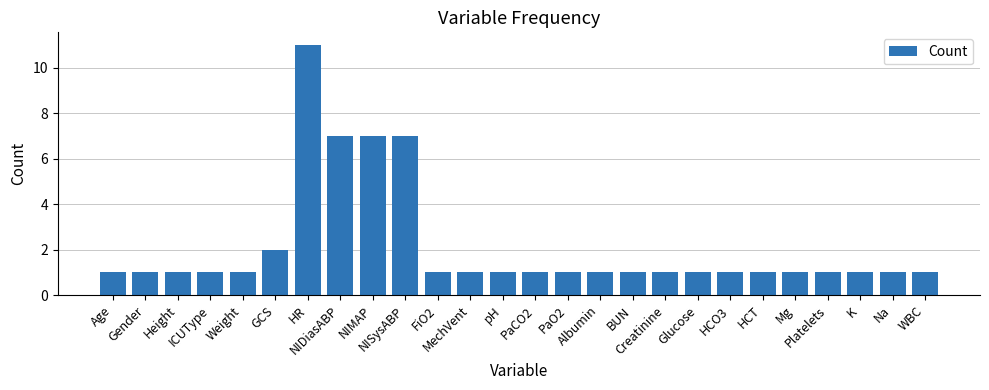

Reading left to right, extract all data points from this chart.

Age=1	Gender=1	Height=1	ICUType=1	Weight=1	GCS=2	HR=11	NIDiasABP=7	NIMAP=7	NISysABP=7	FiO2=1	MechVent=1	pH=1	PaCO2=1	PaO2=1	Albumin=1	BUN=1	Creatinine=1	Glucose=1	HCO3=1	HCT=1	Mg=1	Platelets=1	K=1	Na=1	WBC=1